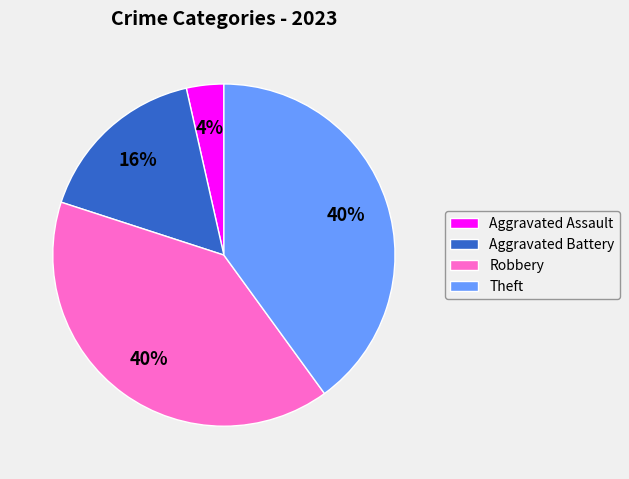

Is it true that Theft is 47% of the pie?

False